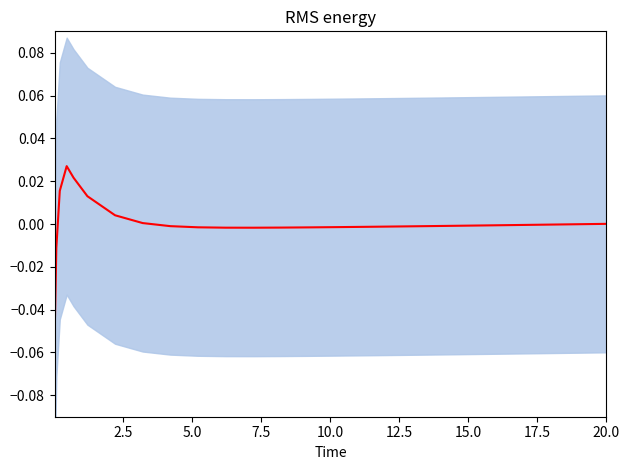

How many lines are shown in the chart?

1